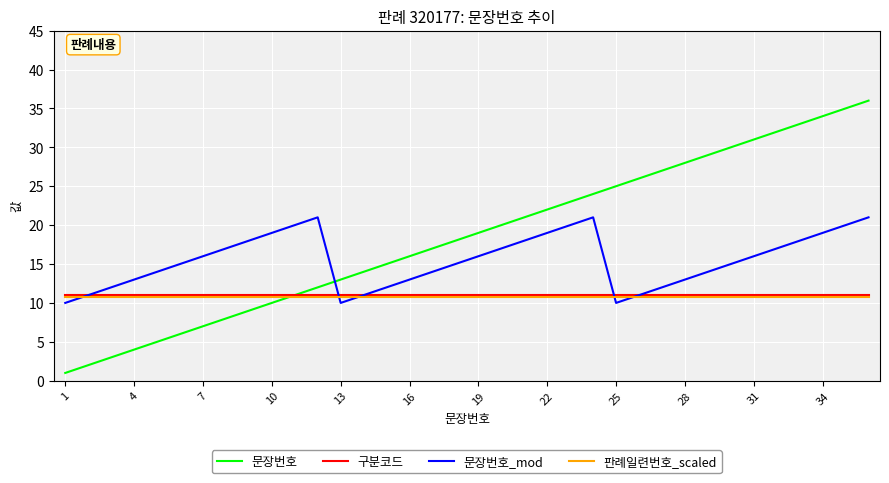

How many times do 문장번호_mod and 문장번호 cross each other?

1